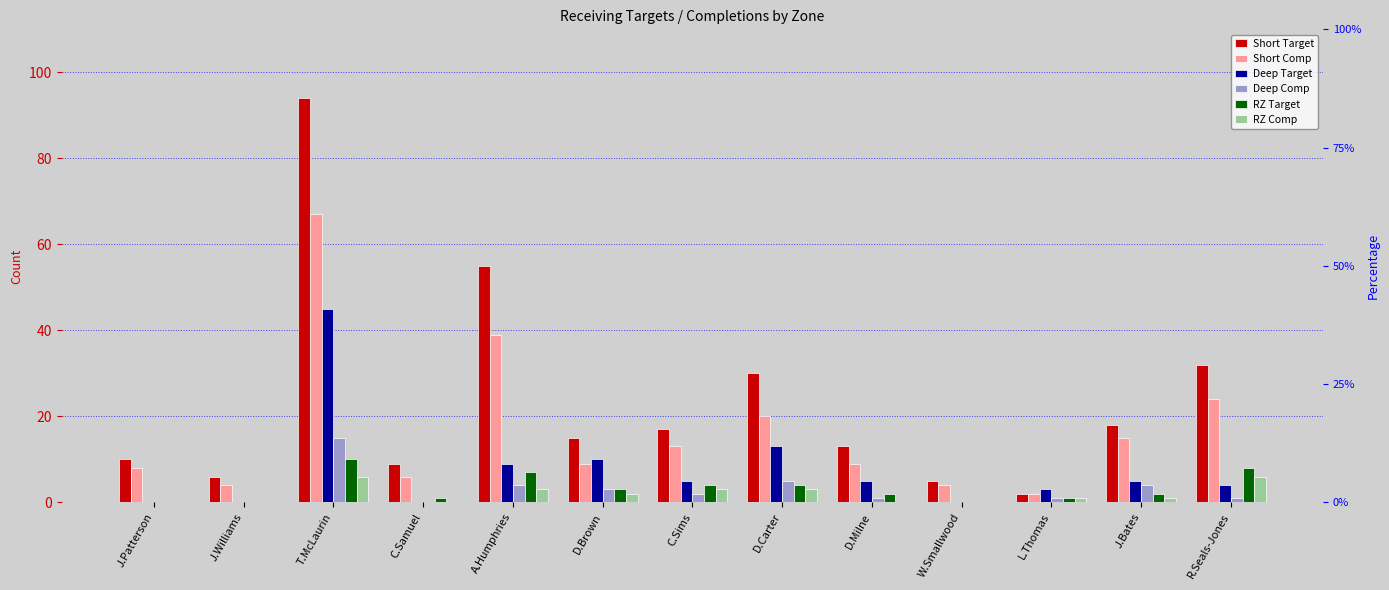

What is the difference between the highest and lowest values at W.Smallwood?

5